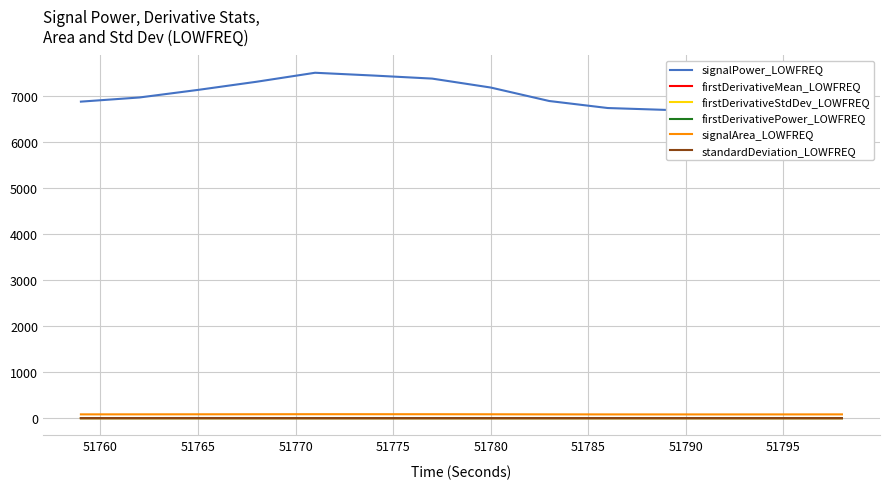

True or false: signalPower_LOWFREQ and signalArea_LOWFREQ cross at least once.

False